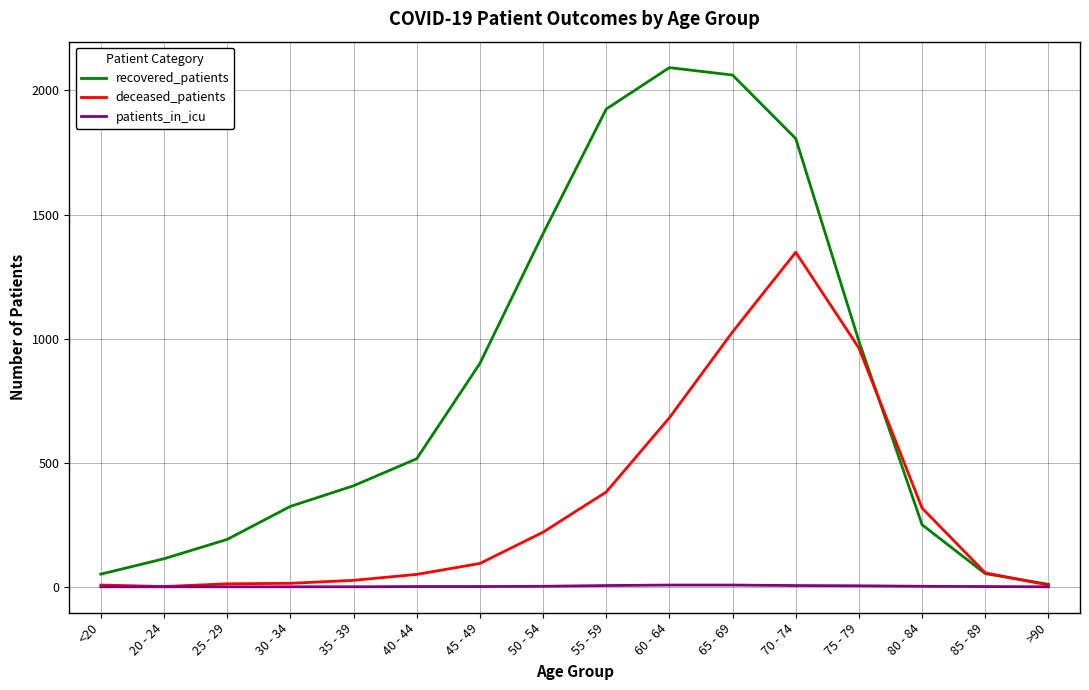

List the series in order of their peak value, highest first.

recovered_patients, deceased_patients, patients_in_icu